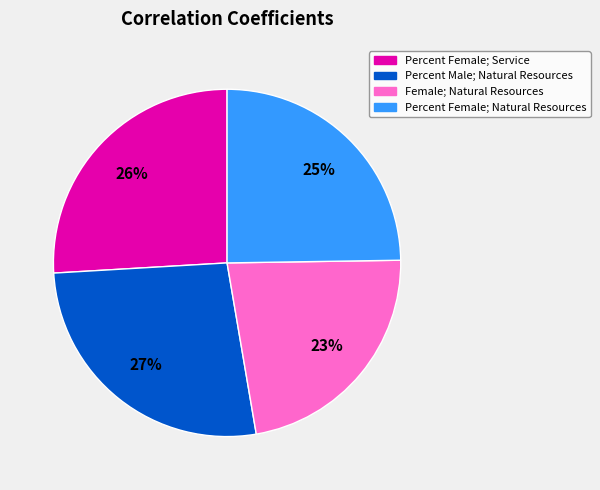

Which slice is the smallest?

Female; Natural Resources